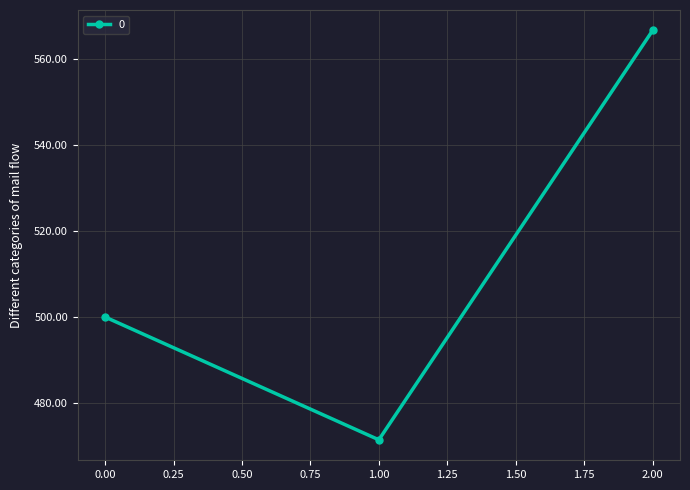

Reading right to left, list all the values displayed in this chart.

566.7	471.4	500.0